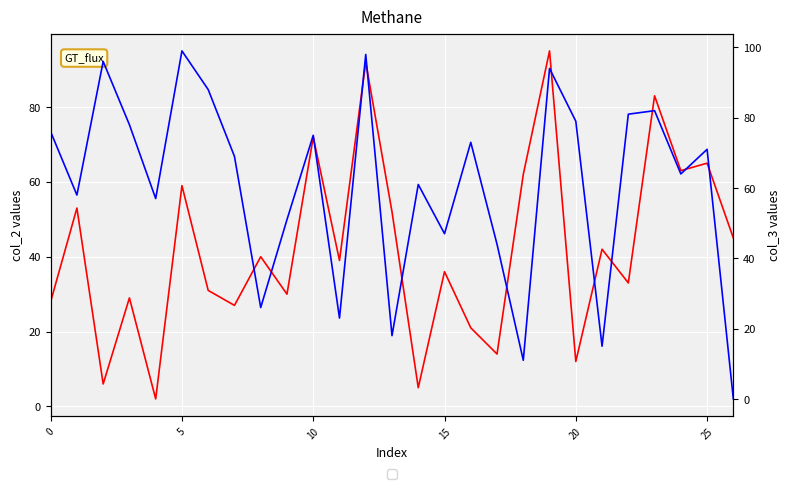

What are all the series names shown in the legend?

col_2, col_3